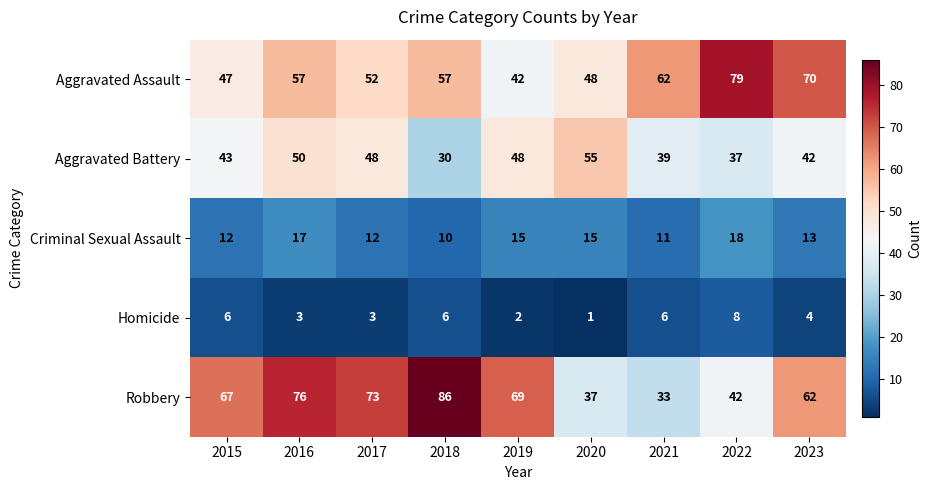

The Aggravated Assault series shows 36 at 2018. True or false?

False